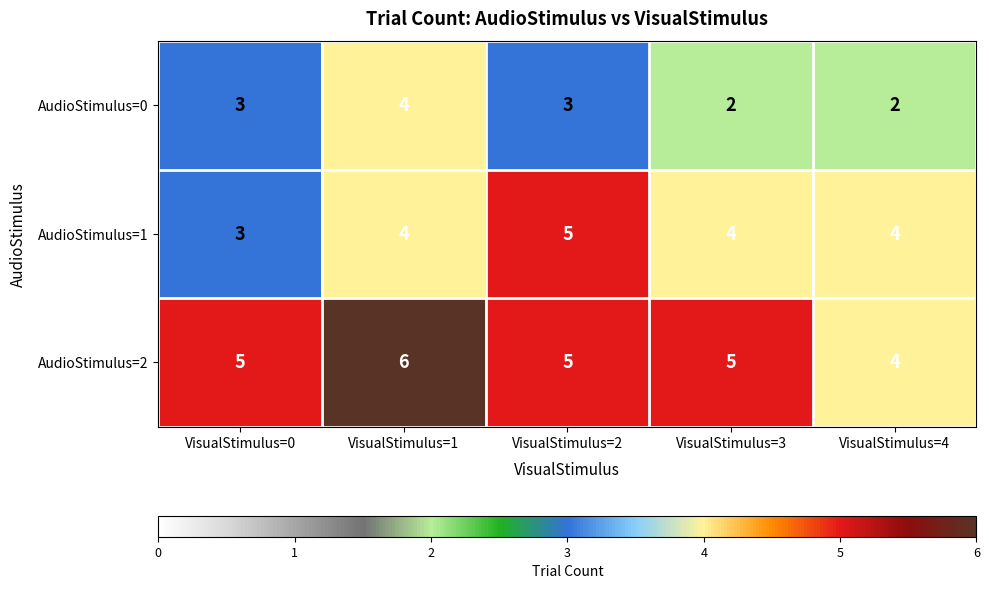

What is the average value of the AudioStimulus=2 series?

5